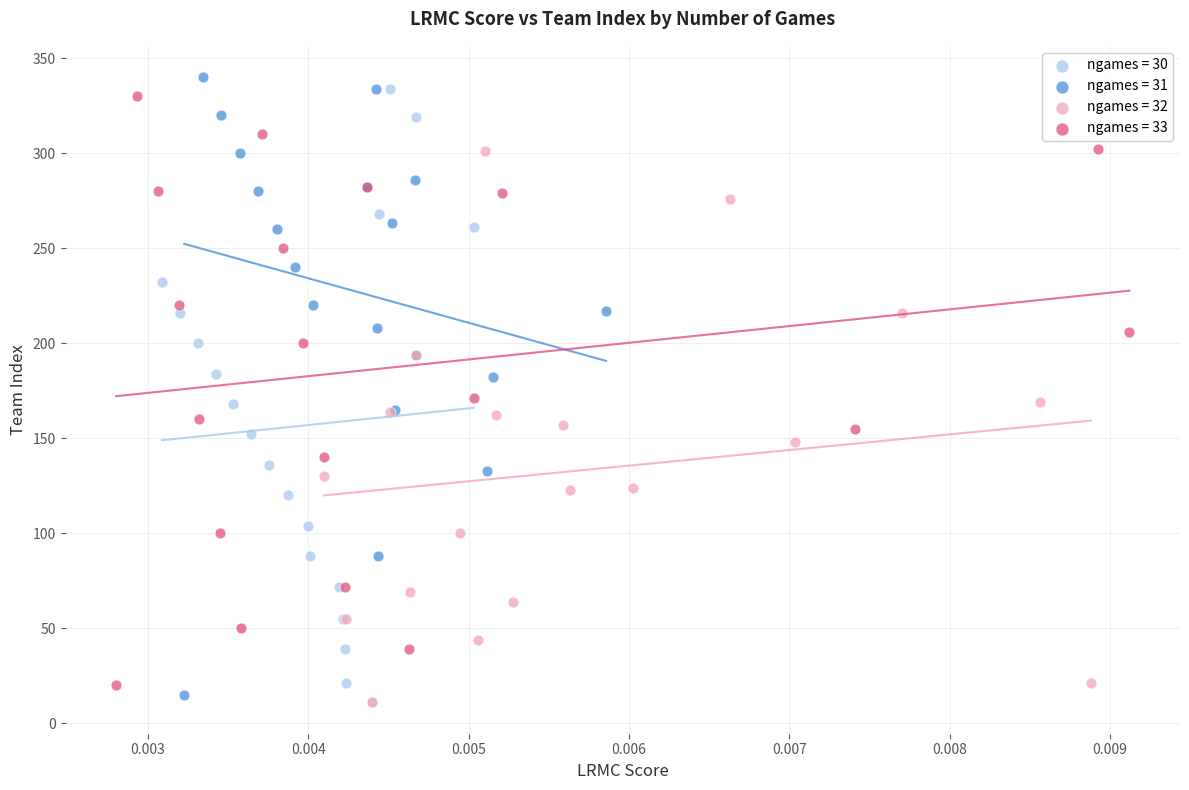

What are all the series names shown in the legend?

ngames = 30, ngames = 31, ngames = 32, ngames = 33